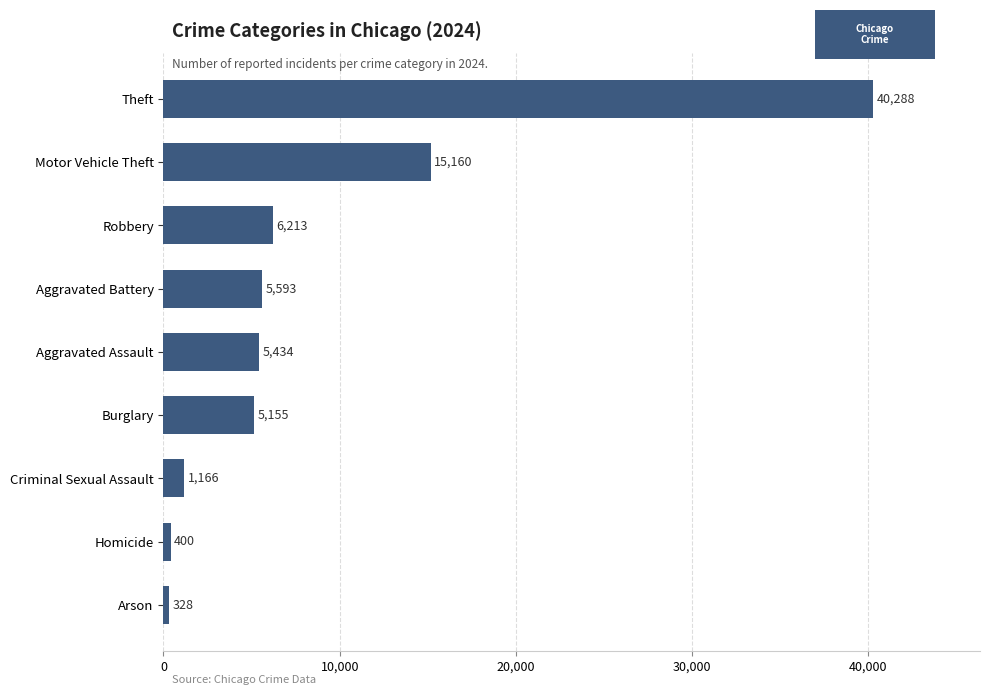

What is the difference between the second highest and minimum values?

14832